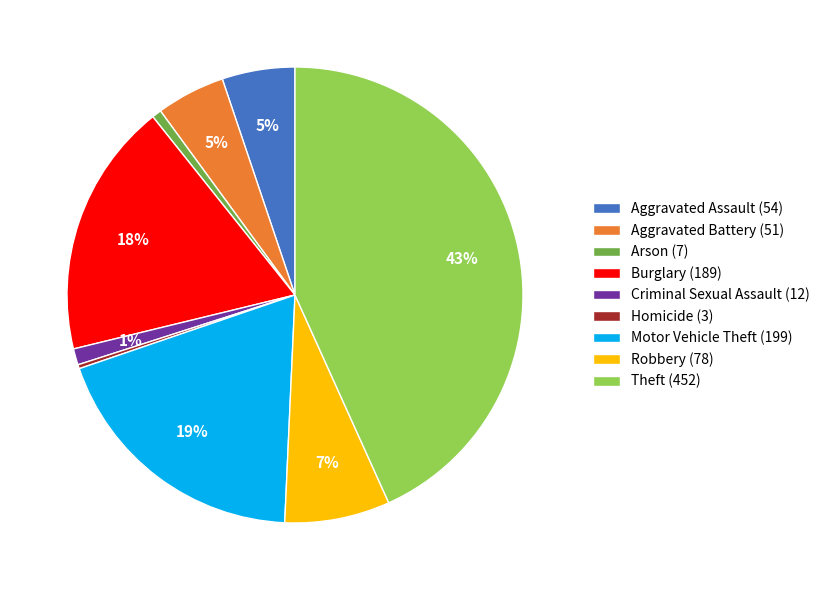

Is there a majority slice in this chart?

No